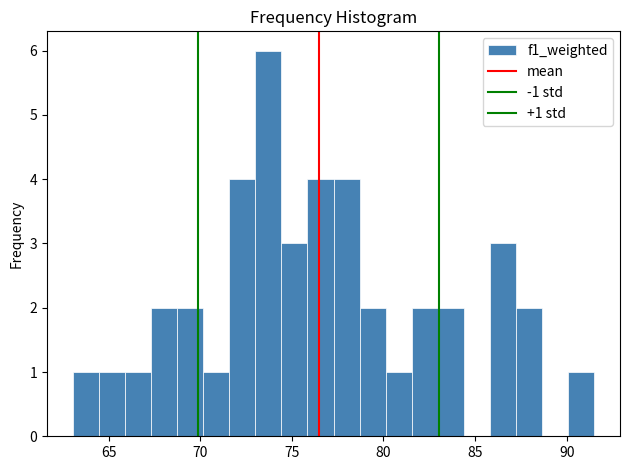

Read against the x-axis, roughly where is the centre of the tallest bar?

73.5